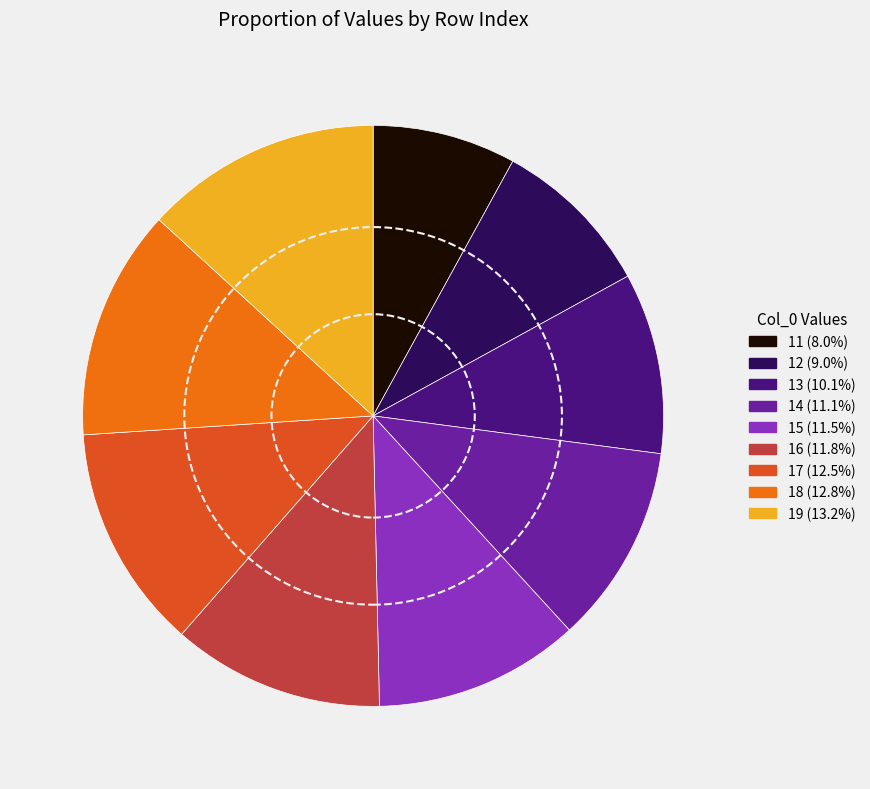

To the nearest percent, what percentage of the pie is 13?

10%